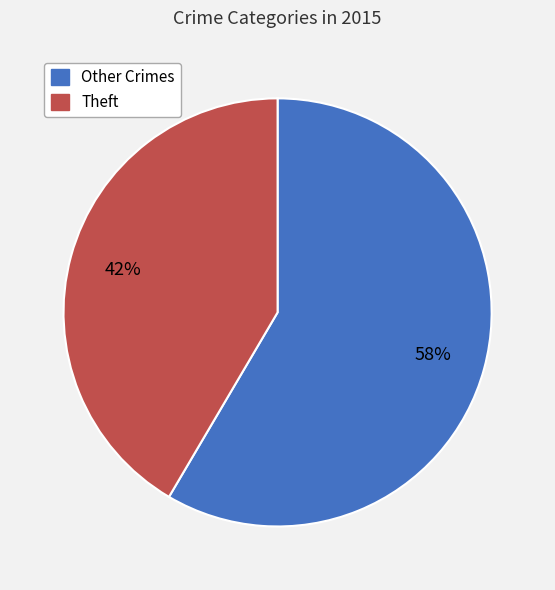

Is there a majority slice in this chart?

Yes